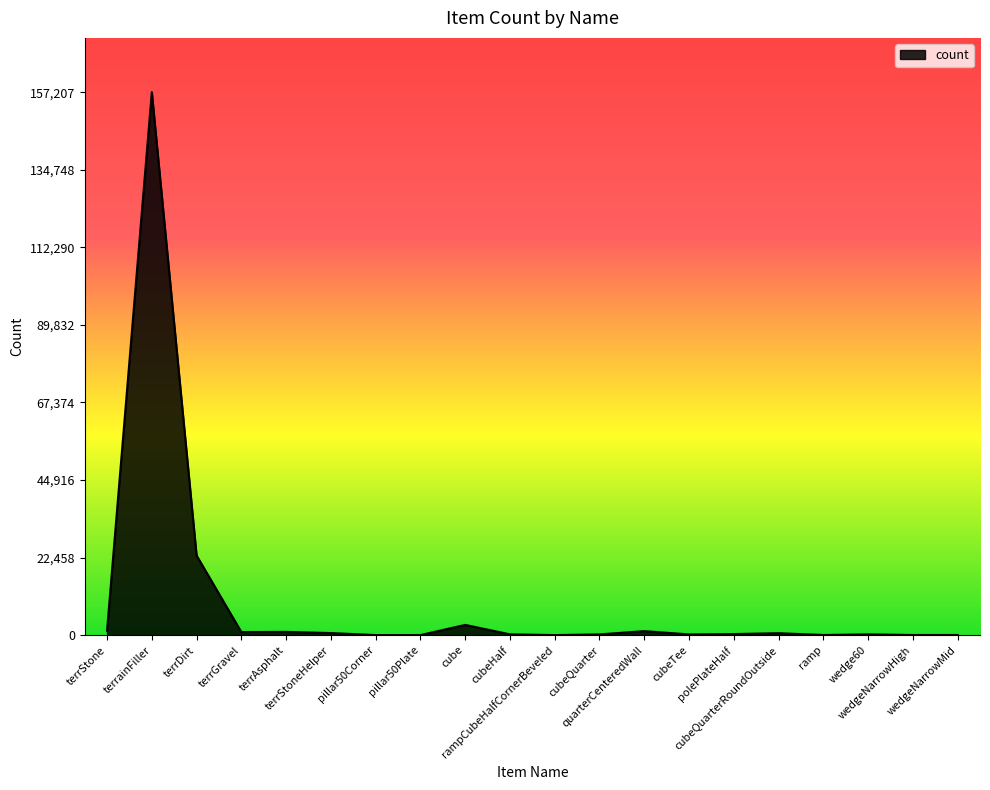

What is the difference between the maximum and minimum values?

157206